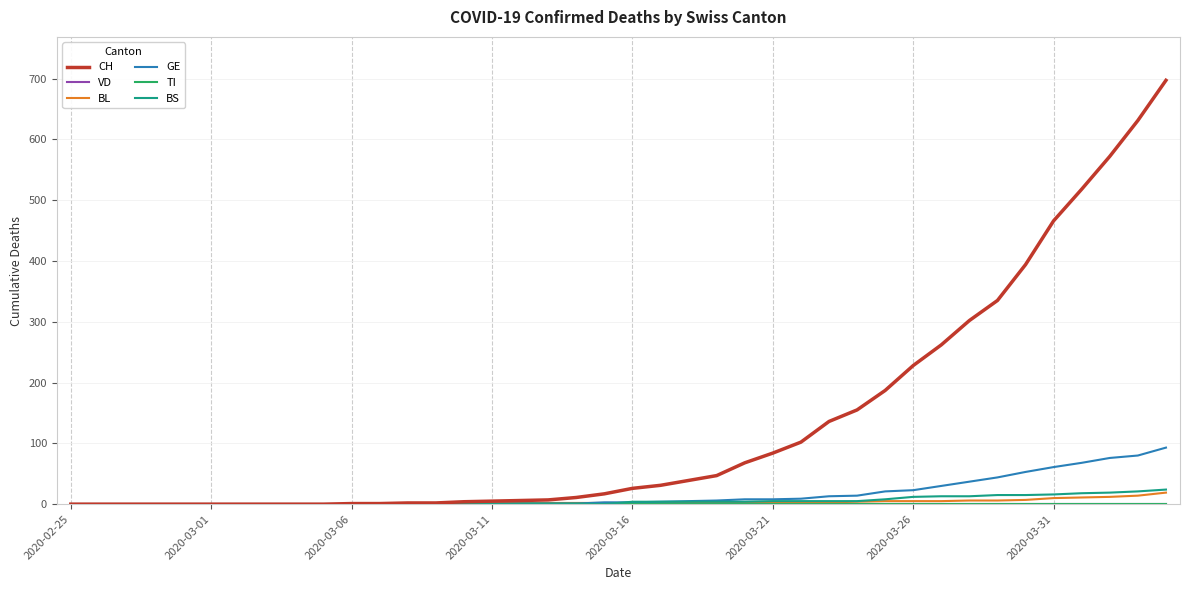

Which category has the lowest value across all series?

2020-02-25